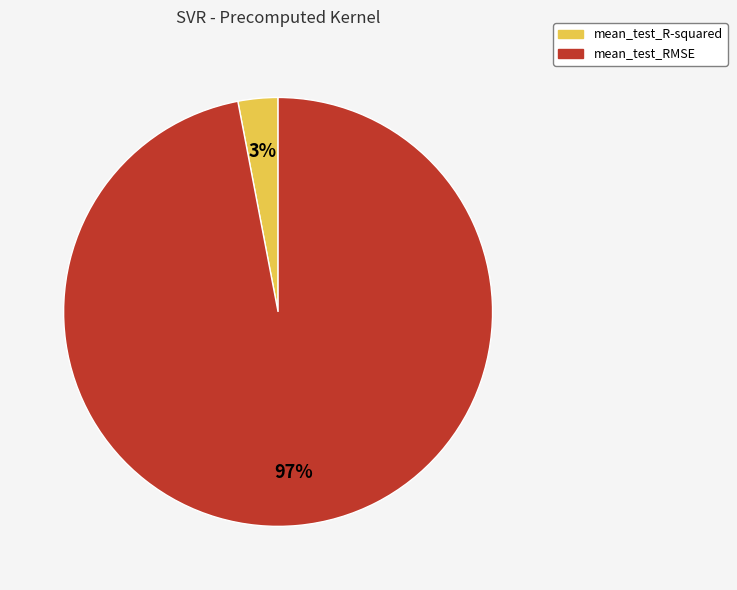

Combined, do mean_test_RMSE and mean_test_R-squared account for over 50%?

Yes